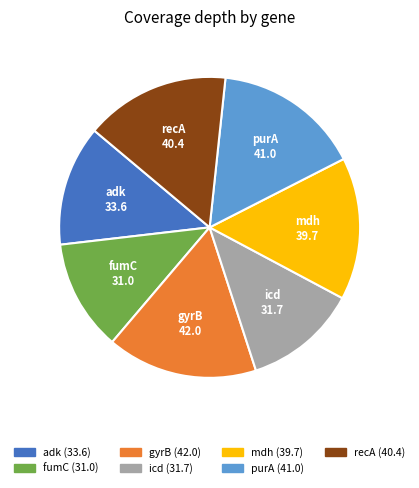

Is it true that mdh is 15% of the pie?

True